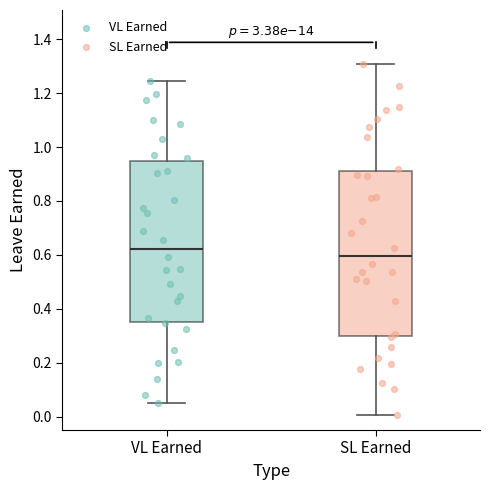

Reading left to right, transcribe this box plot: for each box, give where its median line is, the range the box spans, and where its two whiskers end, as read against the y-axis. The values are not printed on the chart, so give them approximately, as read against the axis.

VL Earned: median 0.62, box 0.36 to 0.94, whiskers 0.06 to 1.24
SL Earned: median 0.60, box 0.30 to 0.92, whiskers 0.00 to 1.30